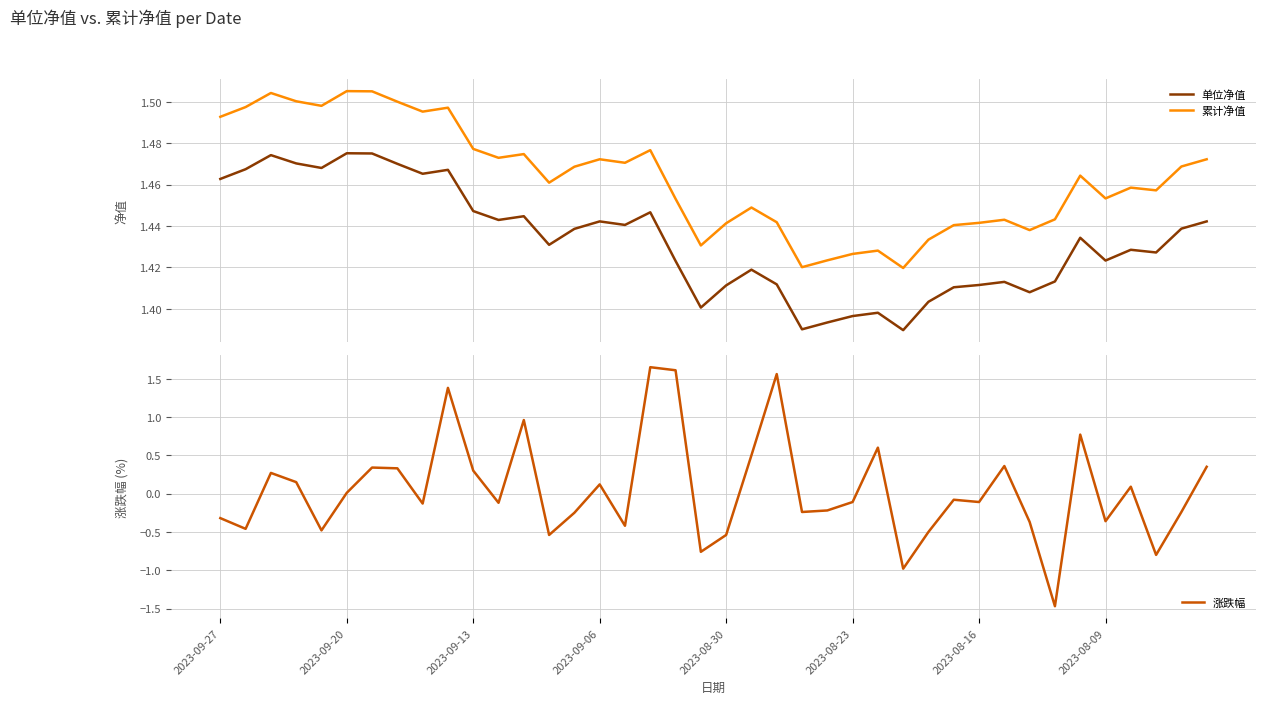

How many data points in 涨跌幅 are above 0?

18